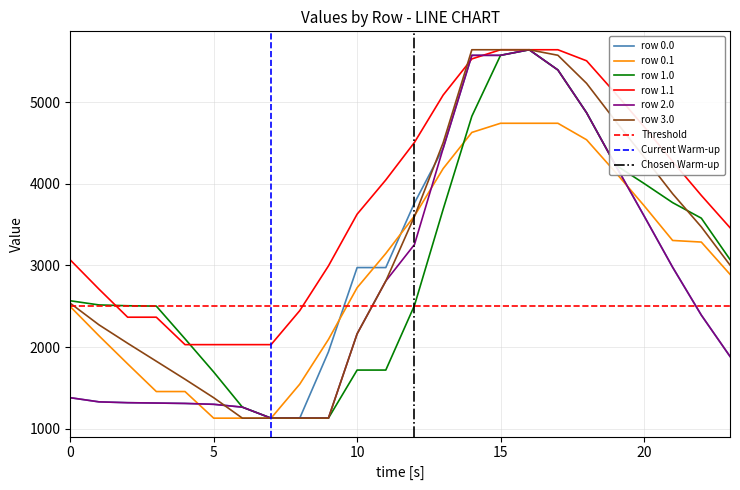

What is the sum of all row 3.0 values?

76465.3